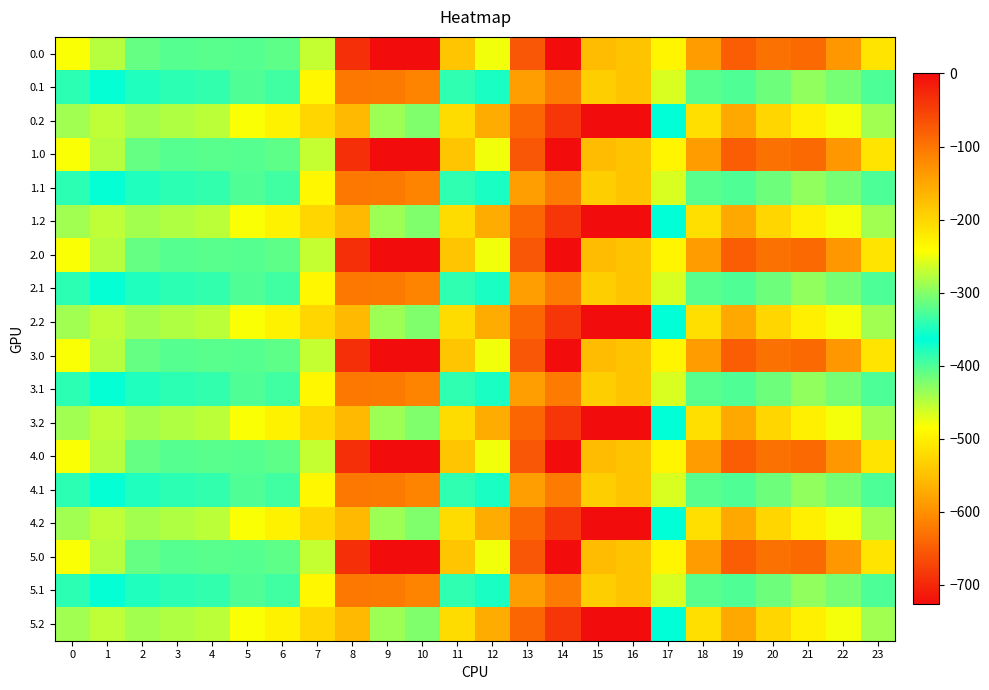

Reading left to right, what are all the values shown in this chart?

0.0: 0=-482.0	1=-449.5	2=-410.3	3=-404.4	4=-404.9	5=-403.8	6=-408.0	7=-270.7	8=-35.0	9=0.0	10=0.0	11=-544.3	12=-477.2	13=-70.2	14=-0.3	15=-172.8	16=-545.4	17=-494.8	18=-586.7	19=-649.2	20=-629.9	21=-638.4	22=-592.3	23=-511.3
0.1: 0=-384.6	1=-361.1	2=-347.9	3=-342.7	4=-339.6	5=-325.7	6=-332.2	7=-234.9	8=-102.3	9=-104.8	10=-114.0	11=-384.7	12=-350.8	13=-141.2	14=-105.5	15=-190.4	16=-547.3	17=-466.6	18=-405.4	19=-400.2	20=-414.5	21=-432.4	22=-419.9	23=-399.4
0.2: 0=-287.1	1=-272.7	2=-285.5	3=-281.0	4=-274.4	5=-245.0	6=-228.8	7=-199.0	8=-169.5	9=-288.5	10=-423.5	11=-520.6	12=-571.2	13=-640.4	14=-687.4	15=-725.8	16=-726.6	17=-362.4	18=-210.0	19=-151.0	20=-199.2	21=-226.4	22=-247.4	23=-287.5
1.0: 0=-482.0	1=-449.5	2=-410.3	3=-404.4	4=-404.9	5=-403.8	6=-408.0	7=-270.7	8=-35.0	9=0.0	10=0.0	11=-544.3	12=-477.2	13=-70.2	14=-0.3	15=-172.8	16=-545.4	17=-494.8	18=-586.7	19=-649.2	20=-629.9	21=-638.4	22=-592.3	23=-511.3
1.1: 0=-384.6	1=-361.1	2=-347.9	3=-342.7	4=-339.6	5=-325.7	6=-332.2	7=-234.9	8=-102.3	9=-104.8	10=-114.0	11=-384.7	12=-350.8	13=-141.2	14=-105.5	15=-190.4	16=-547.3	17=-466.6	18=-405.4	19=-400.2	20=-414.5	21=-432.4	22=-419.9	23=-399.4
1.2: 0=-287.1	1=-272.7	2=-285.5	3=-281.0	4=-274.4	5=-245.0	6=-228.8	7=-199.0	8=-169.5	9=-288.5	10=-423.5	11=-520.6	12=-571.2	13=-640.4	14=-687.4	15=-725.8	16=-726.6	17=-362.4	18=-210.0	19=-151.0	20=-199.2	21=-226.4	22=-247.4	23=-287.5
2.0: 0=-482.0	1=-449.5	2=-410.3	3=-404.4	4=-404.9	5=-403.8	6=-408.0	7=-270.7	8=-35.0	9=0.0	10=0.0	11=-544.3	12=-477.2	13=-70.2	14=-0.3	15=-172.8	16=-545.4	17=-494.8	18=-586.7	19=-649.2	20=-629.9	21=-638.4	22=-592.3	23=-511.3
2.1: 0=-384.6	1=-361.1	2=-347.9	3=-342.7	4=-339.6	5=-325.7	6=-332.2	7=-234.9	8=-102.3	9=-104.8	10=-114.0	11=-384.7	12=-350.8	13=-141.2	14=-105.5	15=-190.4	16=-547.3	17=-466.6	18=-405.4	19=-400.2	20=-414.5	21=-432.4	22=-419.9	23=-399.4
2.2: 0=-287.1	1=-272.7	2=-285.5	3=-281.0	4=-274.4	5=-245.0	6=-228.8	7=-199.0	8=-169.5	9=-288.5	10=-423.5	11=-520.6	12=-571.2	13=-640.4	14=-687.4	15=-725.8	16=-726.6	17=-362.4	18=-210.0	19=-151.0	20=-199.2	21=-226.4	22=-247.4	23=-287.5
3.0: 0=-482.0	1=-449.5	2=-410.3	3=-404.4	4=-404.9	5=-403.8	6=-408.0	7=-270.7	8=-35.0	9=0.0	10=0.0	11=-544.3	12=-477.2	13=-70.2	14=-0.3	15=-172.8	16=-545.4	17=-494.8	18=-586.7	19=-649.2	20=-629.9	21=-638.4	22=-592.3	23=-511.3
3.1: 0=-384.6	1=-361.1	2=-347.9	3=-342.7	4=-339.6	5=-325.7	6=-332.2	7=-234.9	8=-102.3	9=-104.8	10=-114.0	11=-384.7	12=-350.8	13=-141.2	14=-105.5	15=-190.4	16=-547.3	17=-466.6	18=-405.4	19=-400.2	20=-414.5	21=-432.4	22=-419.9	23=-399.4
3.2: 0=-287.1	1=-272.7	2=-285.5	3=-281.0	4=-274.4	5=-245.0	6=-228.8	7=-199.0	8=-169.5	9=-288.5	10=-423.5	11=-520.6	12=-571.2	13=-640.4	14=-687.4	15=-725.8	16=-726.6	17=-362.4	18=-210.0	19=-151.0	20=-199.2	21=-226.4	22=-247.4	23=-287.5
4.0: 0=-482.0	1=-449.5	2=-410.3	3=-404.4	4=-404.9	5=-403.8	6=-408.0	7=-270.7	8=-35.0	9=0.0	10=0.0	11=-544.3	12=-477.2	13=-70.2	14=-0.3	15=-172.8	16=-545.4	17=-494.8	18=-586.7	19=-649.2	20=-629.9	21=-638.4	22=-592.3	23=-511.3
4.1: 0=-384.6	1=-361.1	2=-347.9	3=-342.7	4=-339.6	5=-325.7	6=-332.2	7=-234.9	8=-102.3	9=-104.8	10=-114.0	11=-384.7	12=-350.8	13=-141.2	14=-105.5	15=-190.4	16=-547.3	17=-466.6	18=-405.4	19=-400.2	20=-414.5	21=-432.4	22=-419.9	23=-399.4
4.2: 0=-287.1	1=-272.7	2=-285.5	3=-281.0	4=-274.4	5=-245.0	6=-228.8	7=-199.0	8=-169.5	9=-288.5	10=-423.5	11=-520.6	12=-571.2	13=-640.4	14=-687.4	15=-725.8	16=-726.6	17=-362.4	18=-210.0	19=-151.0	20=-199.2	21=-226.4	22=-247.4	23=-287.5
5.0: 0=-482.0	1=-449.5	2=-410.3	3=-404.4	4=-404.9	5=-403.8	6=-408.0	7=-270.7	8=-35.0	9=0.0	10=0.0	11=-544.3	12=-477.2	13=-70.2	14=-0.3	15=-172.8	16=-545.4	17=-494.8	18=-586.7	19=-649.2	20=-629.9	21=-638.4	22=-592.3	23=-511.3
5.1: 0=-384.6	1=-361.1	2=-347.9	3=-342.7	4=-339.6	5=-325.7	6=-332.2	7=-234.9	8=-102.3	9=-104.8	10=-114.0	11=-384.7	12=-350.8	13=-141.2	14=-105.5	15=-190.4	16=-547.3	17=-466.6	18=-405.4	19=-400.2	20=-414.5	21=-432.4	22=-419.9	23=-399.4
5.2: 0=-287.1	1=-272.7	2=-285.5	3=-281.0	4=-274.4	5=-245.0	6=-228.8	7=-199.0	8=-169.5	9=-288.5	10=-423.5	11=-520.6	12=-571.2	13=-640.4	14=-687.4	15=-725.8	16=-726.6	17=-362.4	18=-210.0	19=-151.0	20=-199.2	21=-226.4	22=-247.4	23=-287.5